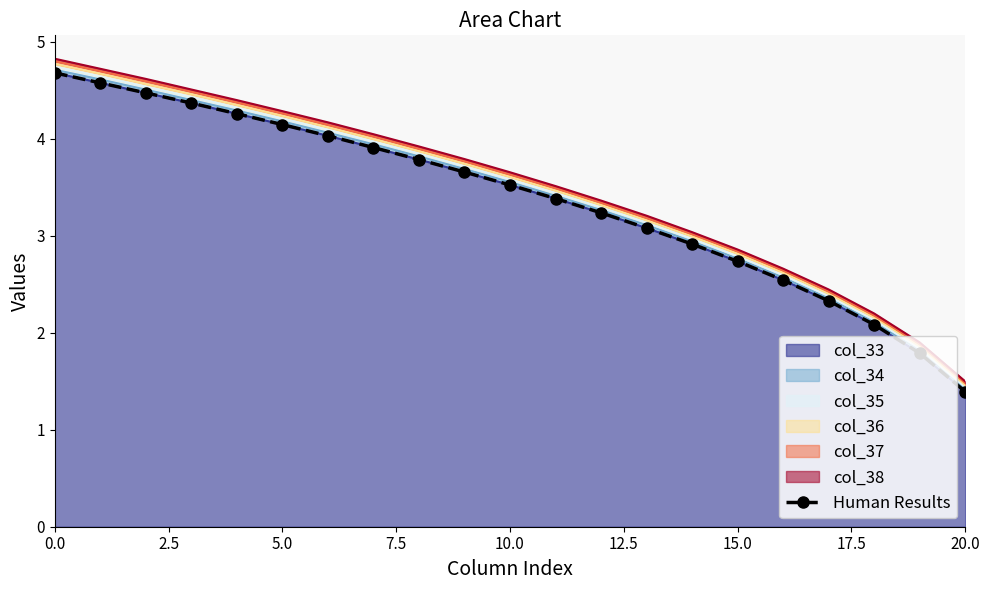

What is the maximum value shown in the chart?

4.7